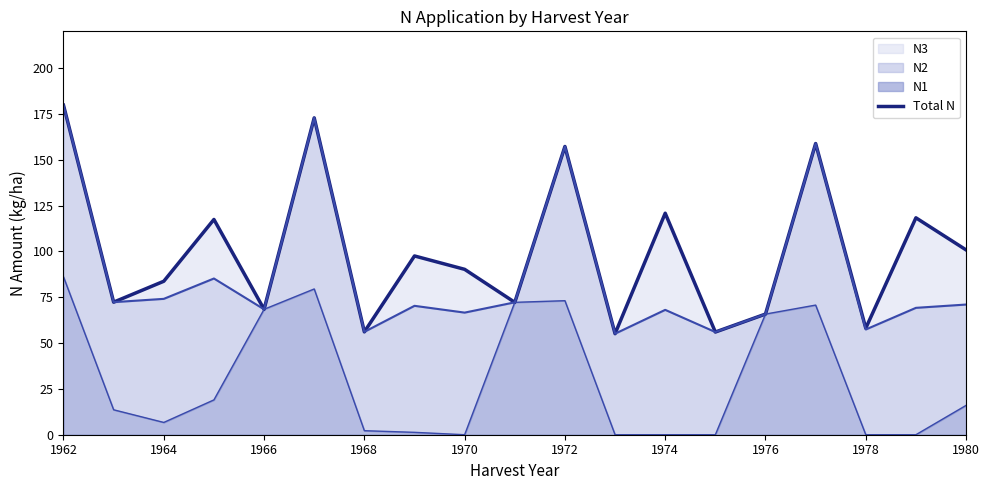

Which label corresponds to the largest value in the chart?

1962